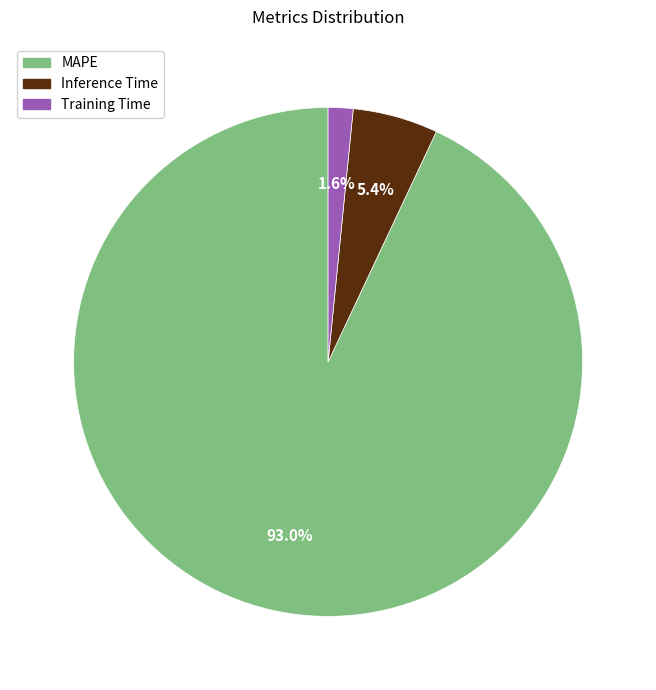

Is it true that MAPE is 86% of the pie?

False